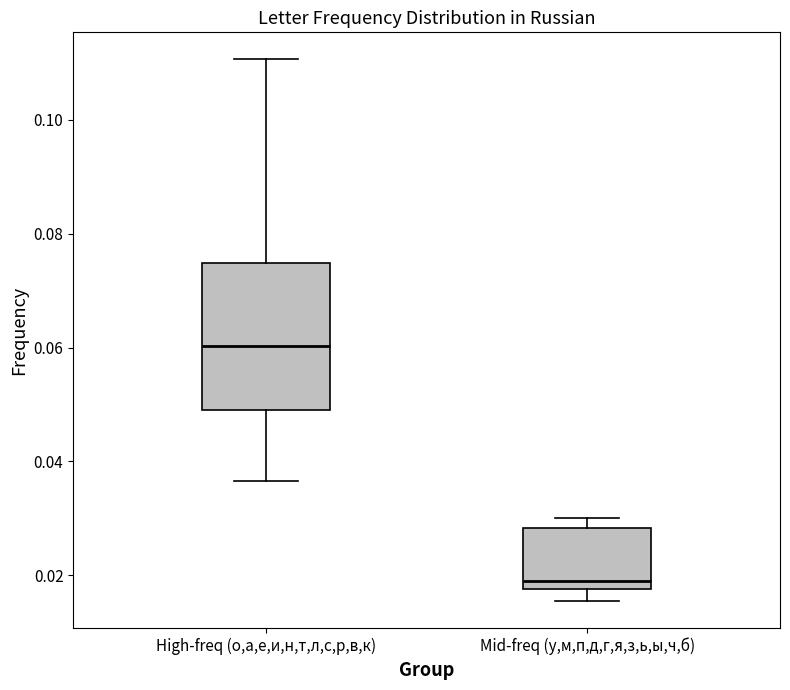

Comparing the boxes themselves (not the whiskers), which one is the tallest?

High-freq (о,а,е,и,н,т,л,с,р,в,к)